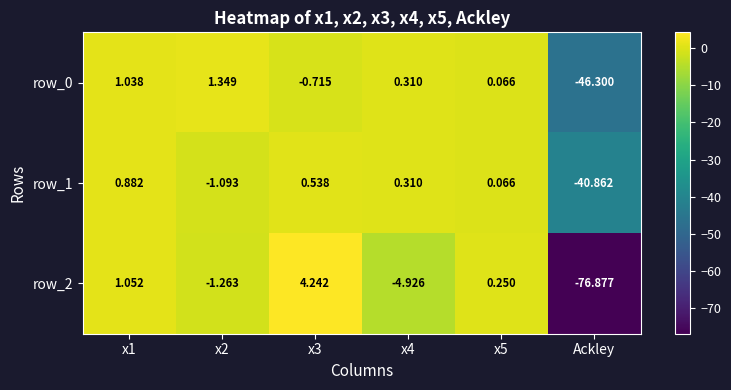

Which series changed the most between x4 and x5?

row_2